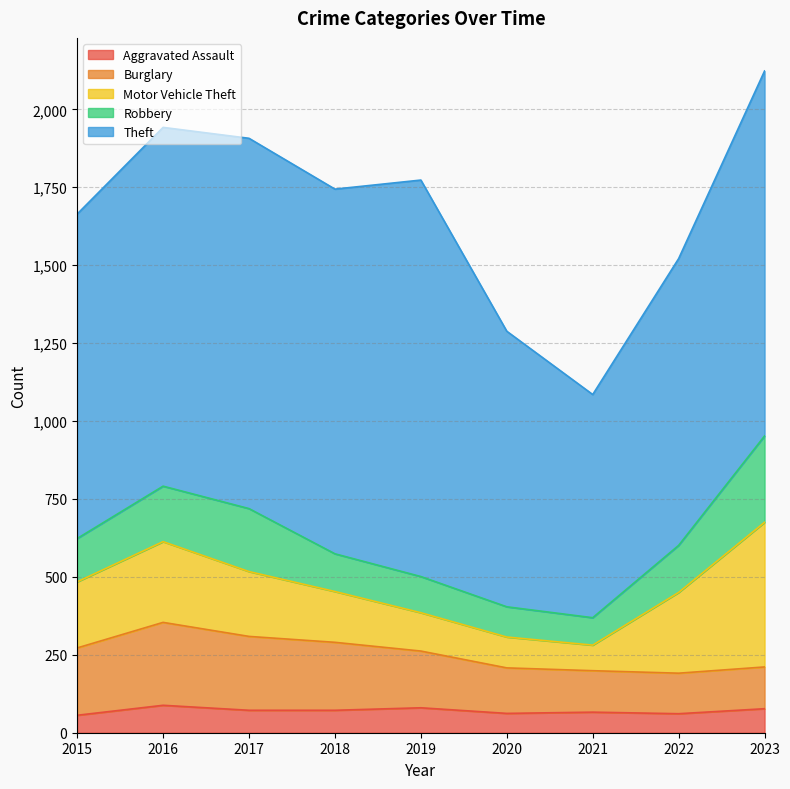

Where is Robbery nearest to the value 182?

2016